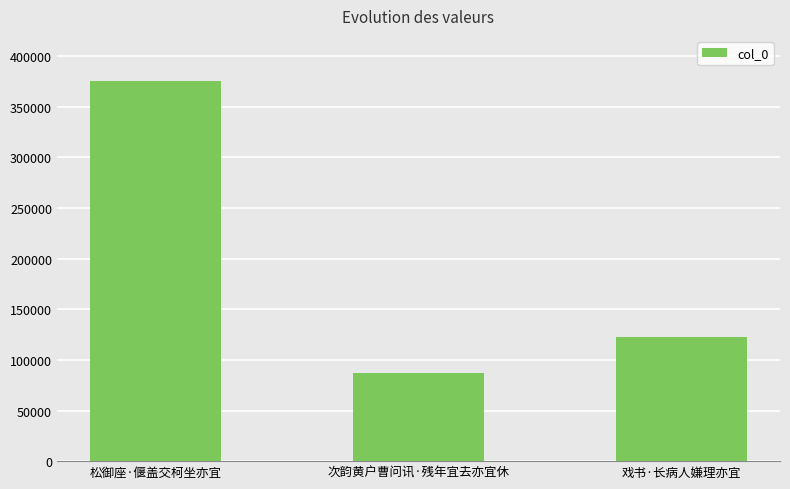

At which label does the data first exceed 123070?

松御座·偃盖交柯坐亦宜